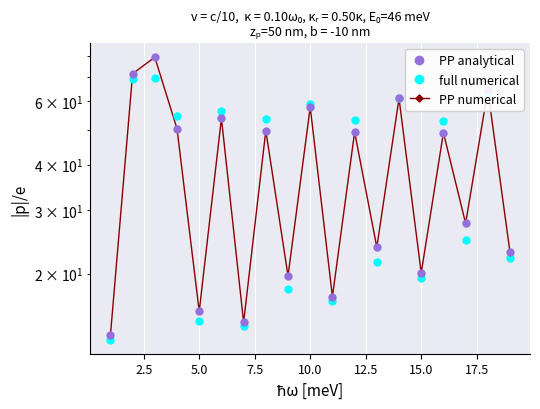

Which series has the largest total across all categories?

PP analytical